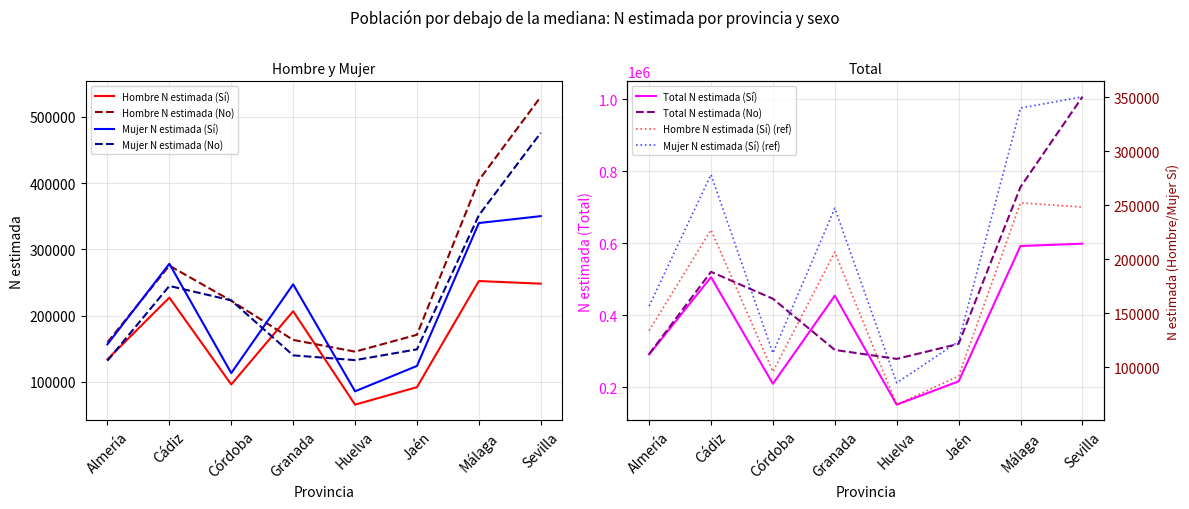

Reading left to right, extract all data points from this chart.

Hombre N estimada (Sí): 134030	227189	96109	206637	65605	92005	252194	248243
Hombre N estimada (No): 159731	275386	222456	163327	145616	171118	404364	530340
Mujer N estimada (Sí): 156716	278291	113264	247242	85760	124033	339764	350192
Mujer N estimada (No): 131987	244793	223045	140041	132827	149082	351530	475975
Total N estimada (Sí): 290746	505480	209373	453879	151366	216038	591958	598435
Total N estimada (No): 291718	520179	445501	303368	278442	320200	755894	1006315